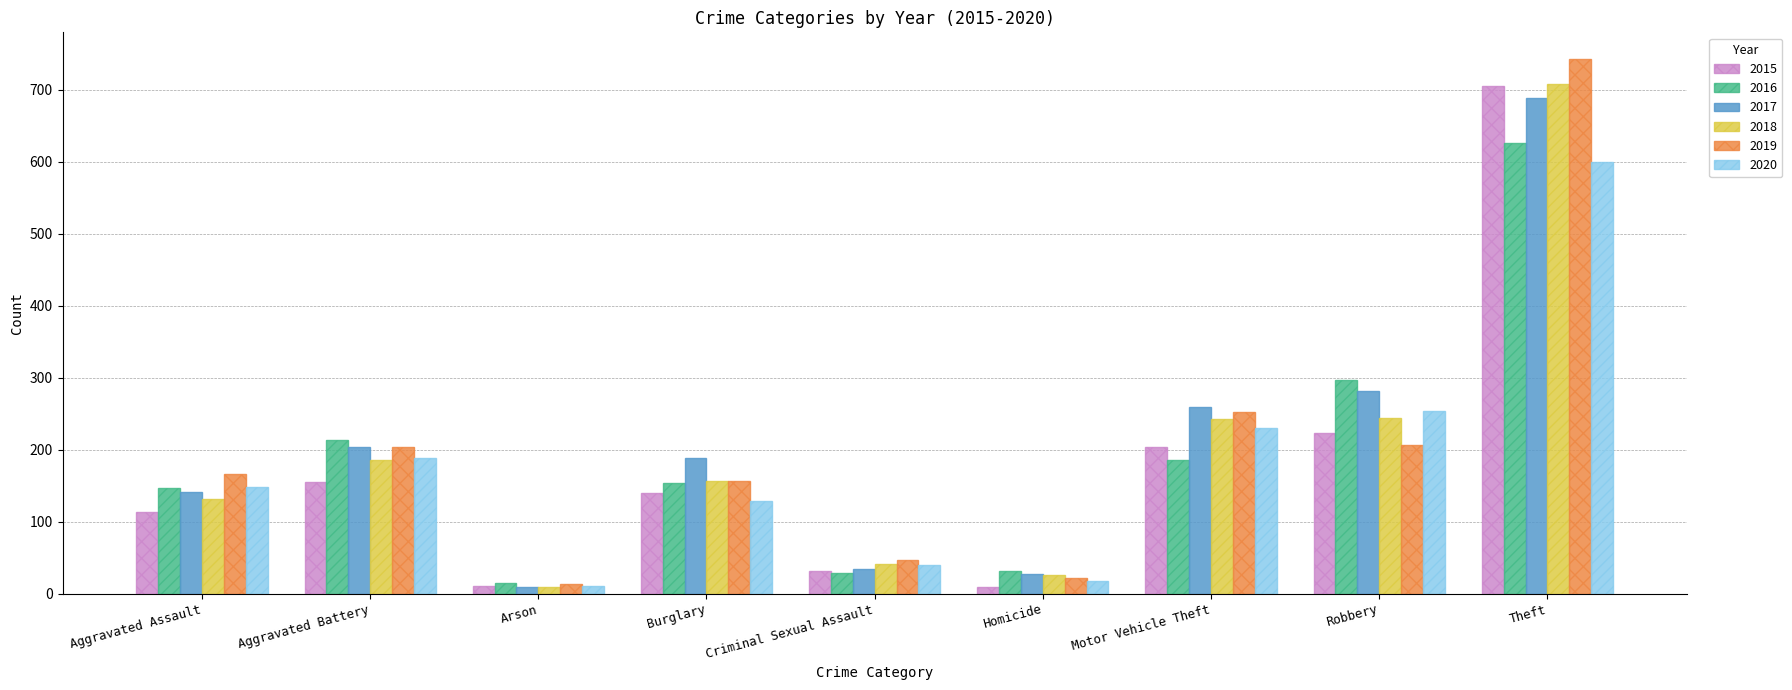

What is the difference between the second highest and second lowest values in the 2016 series?

269